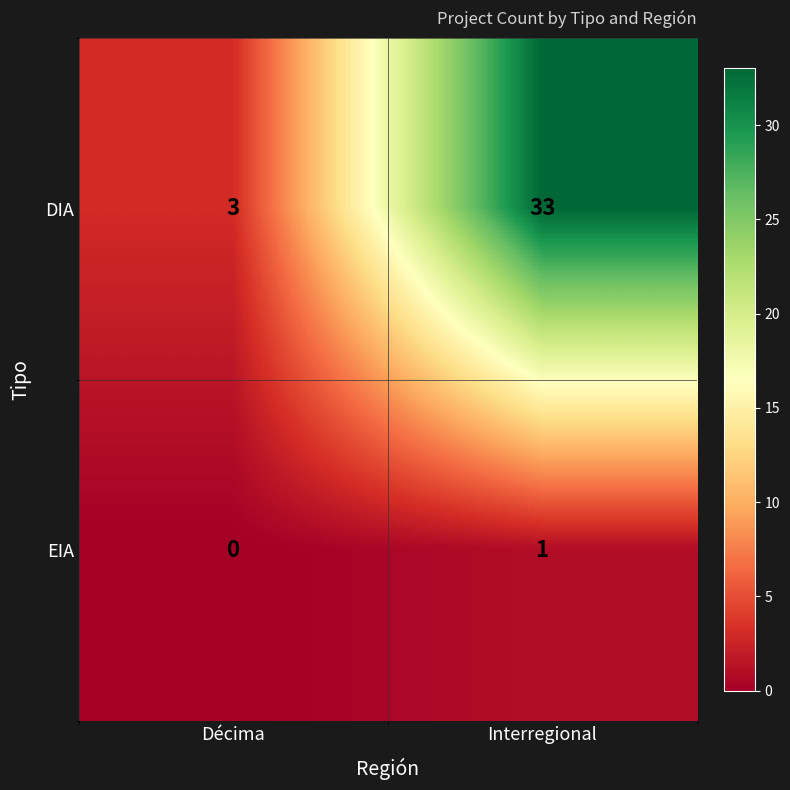

Rank the series by their maximum value, from highest to lowest.

DIA, EIA